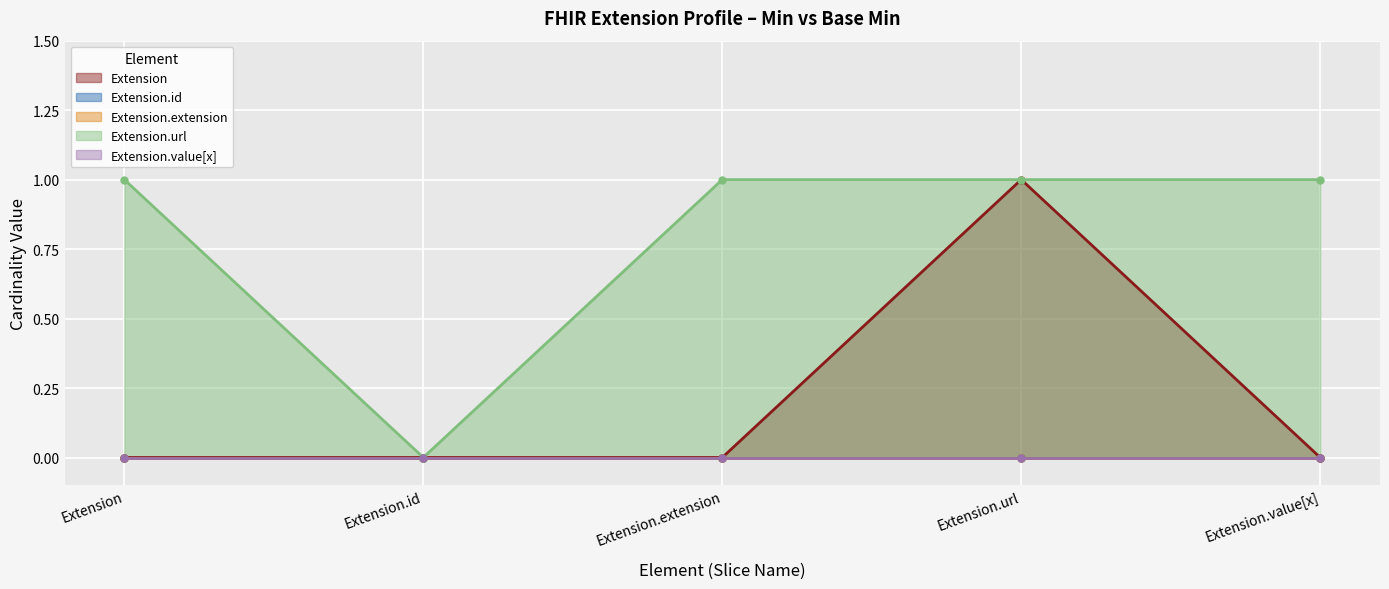

What position from the right is Extension?

5